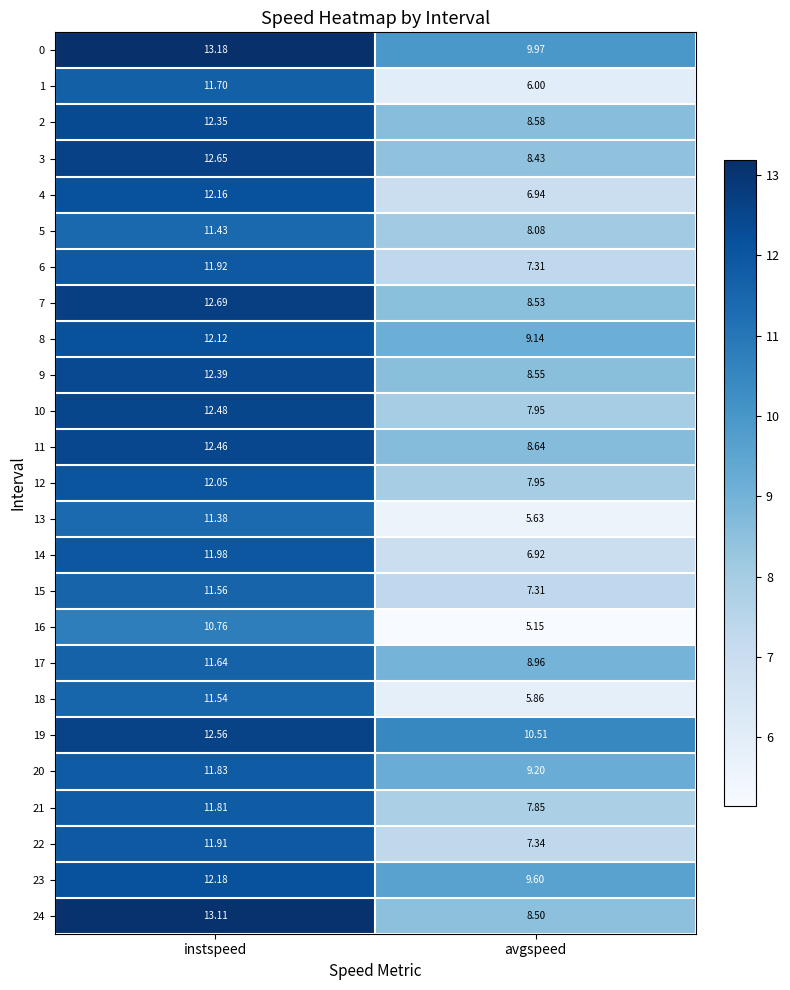

At which category is the sum across all series the highest?

instspeed